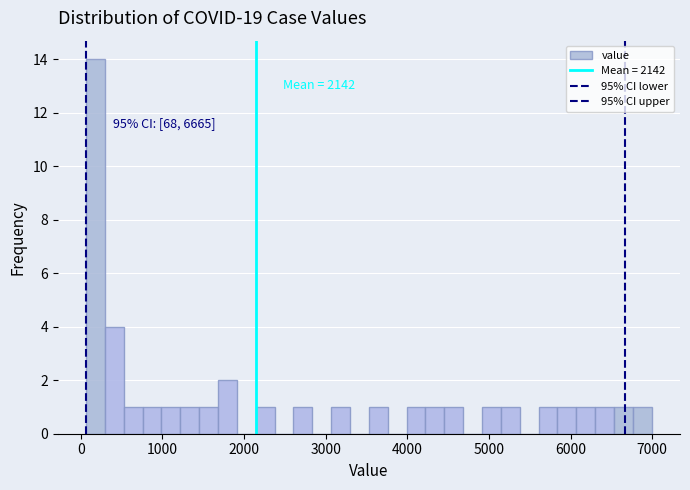

Read against the x-axis, roughly where is the centre of the tallest bar?

200